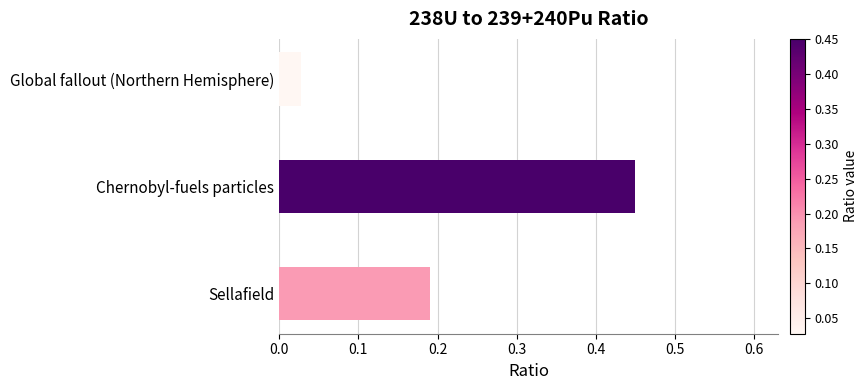

What position from the bottom is Sellafield?

1